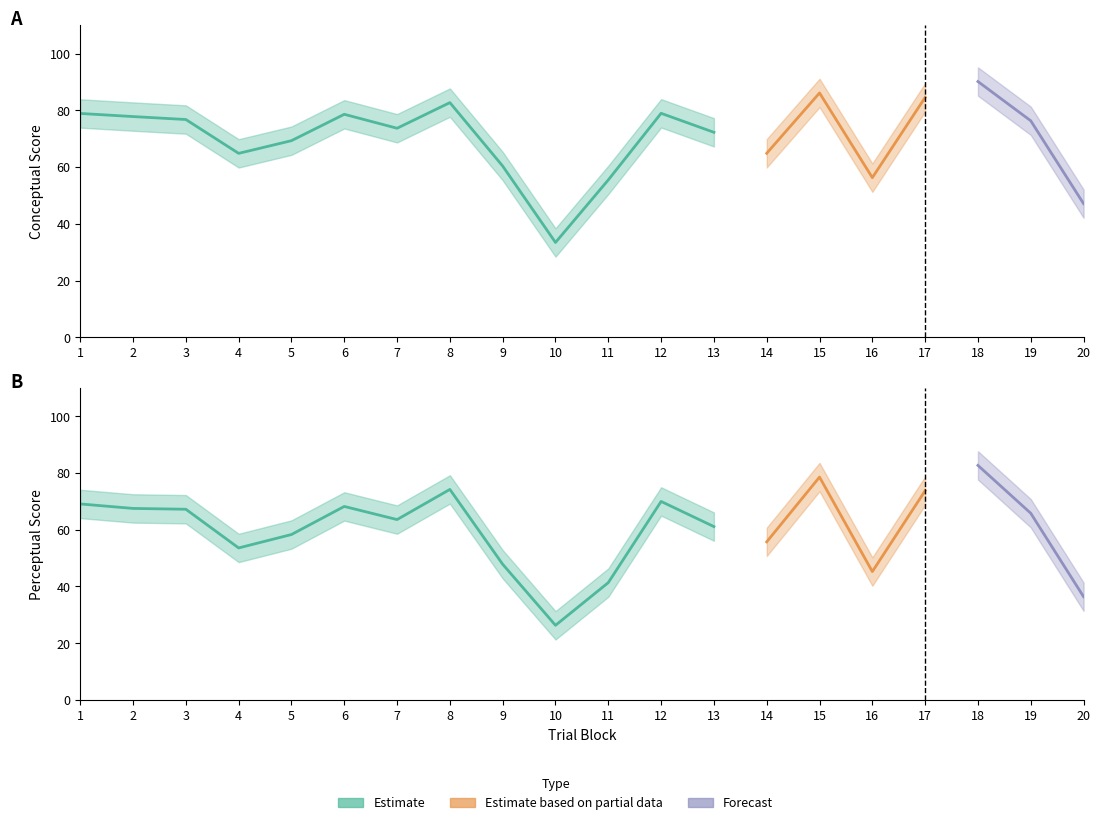

True or false: conceptual and perceptual intersect in this chart.

False